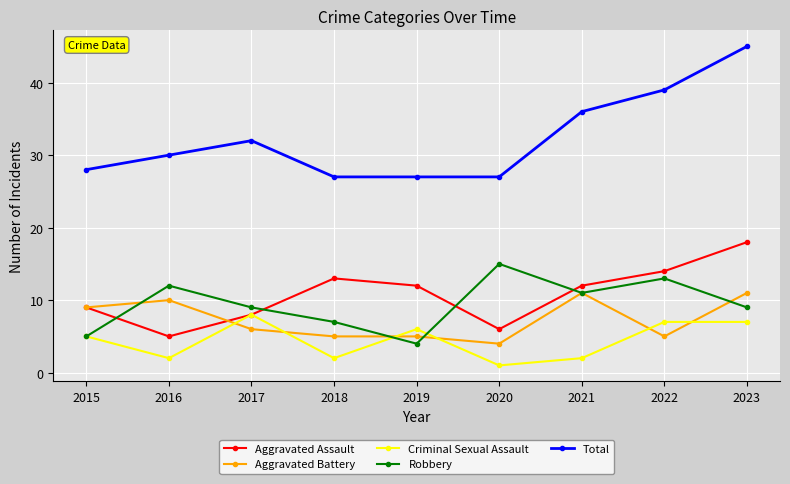

Which series changed the most between 2016 and 2023?

Total